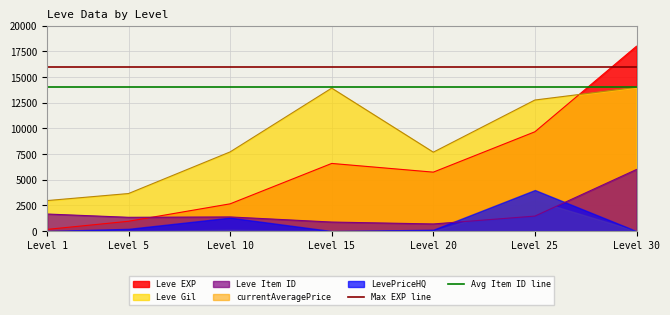

Where is Leve EXP nearest to the value 9083?

Level 25